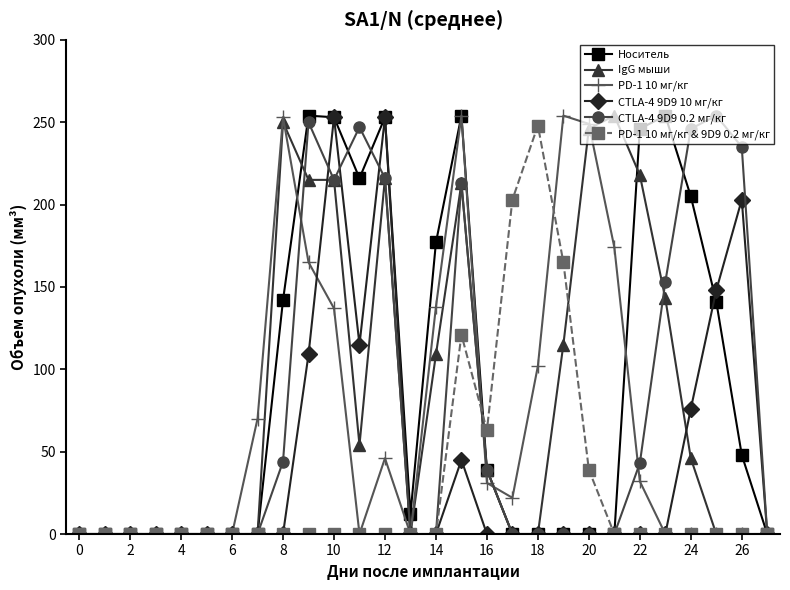

How many lines are shown in the chart?

6